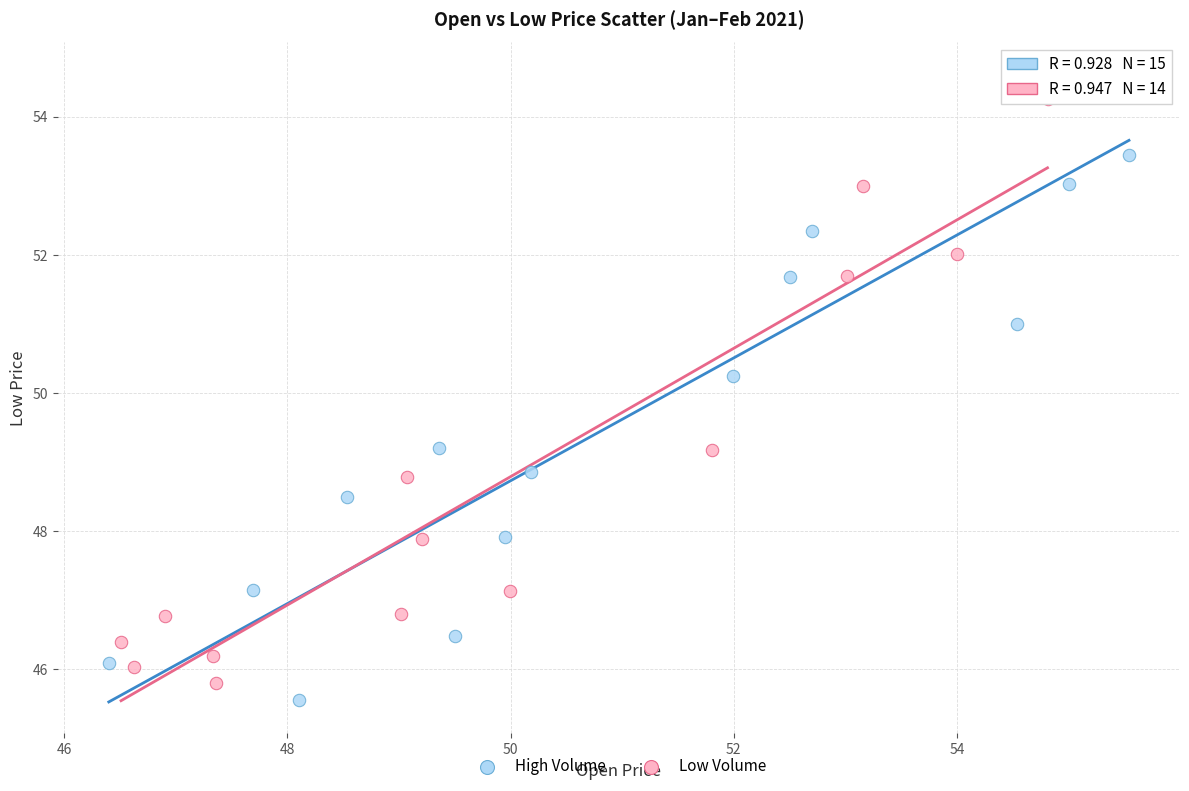

Which series has the widest spread of Y values?

High Volume